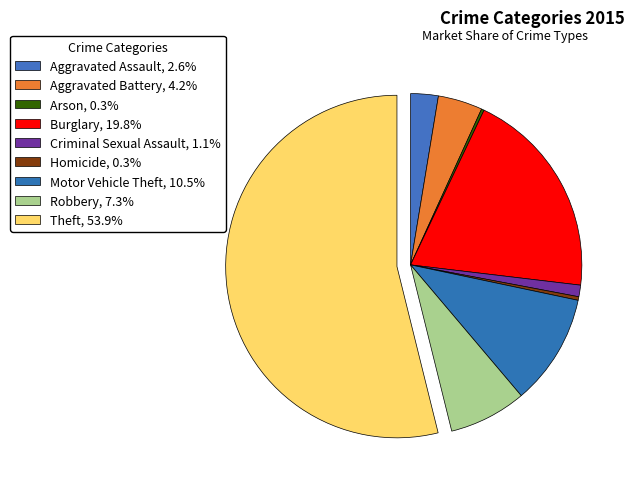

Which slice is the smallest?

Arson